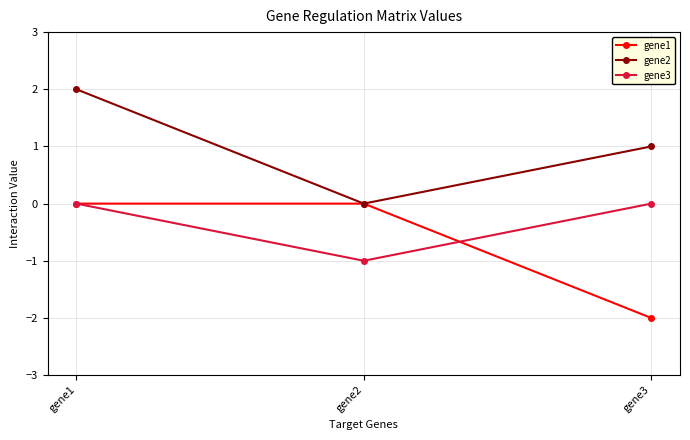

True or false: gene1 has a value of -1 at gene3.

False